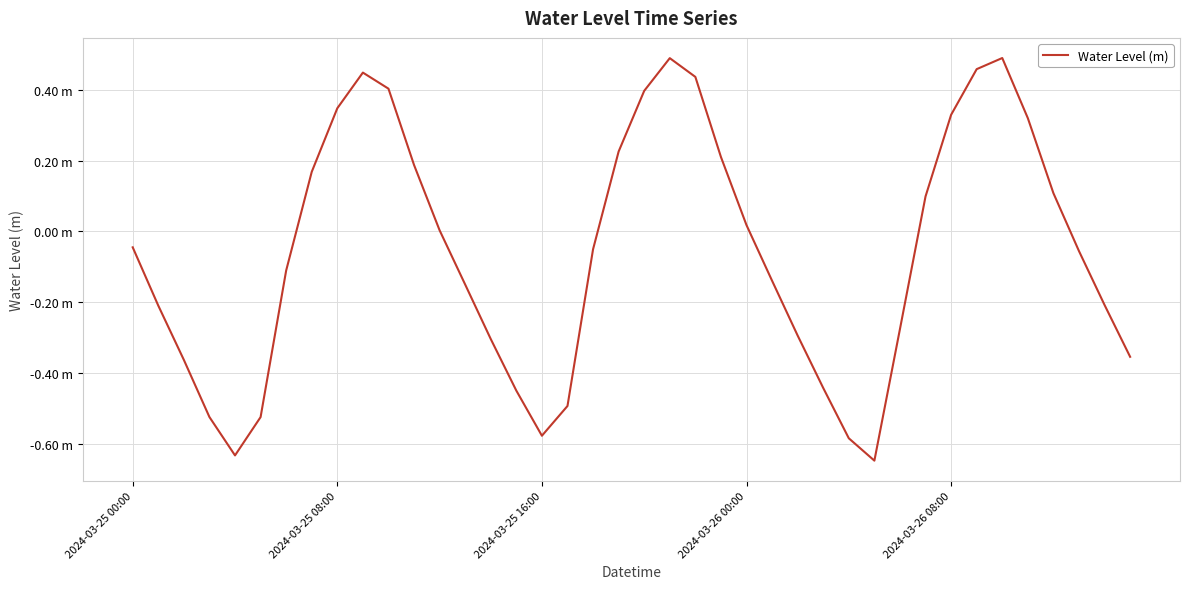

Is this an area chart (filled region under the line)?

No